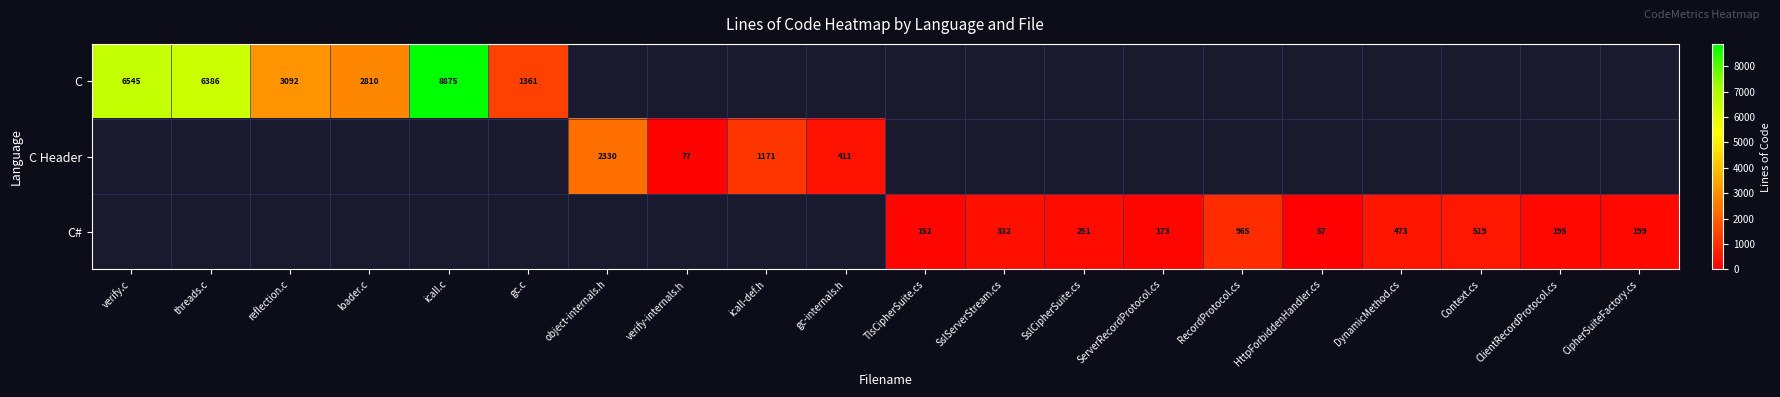

What is the maximum value shown in the chart?

8875.0